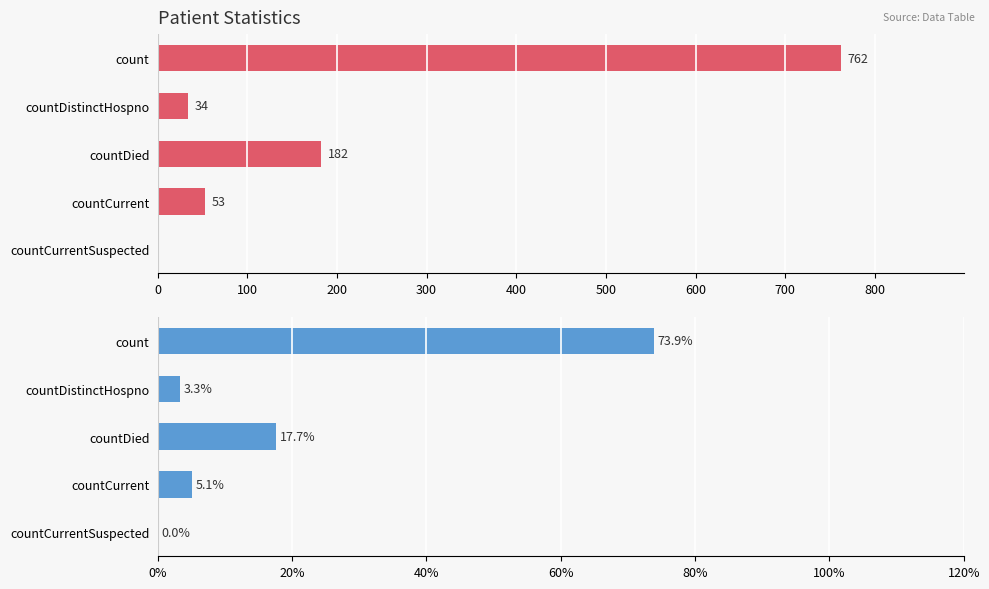

How many bars are there in each group?

2